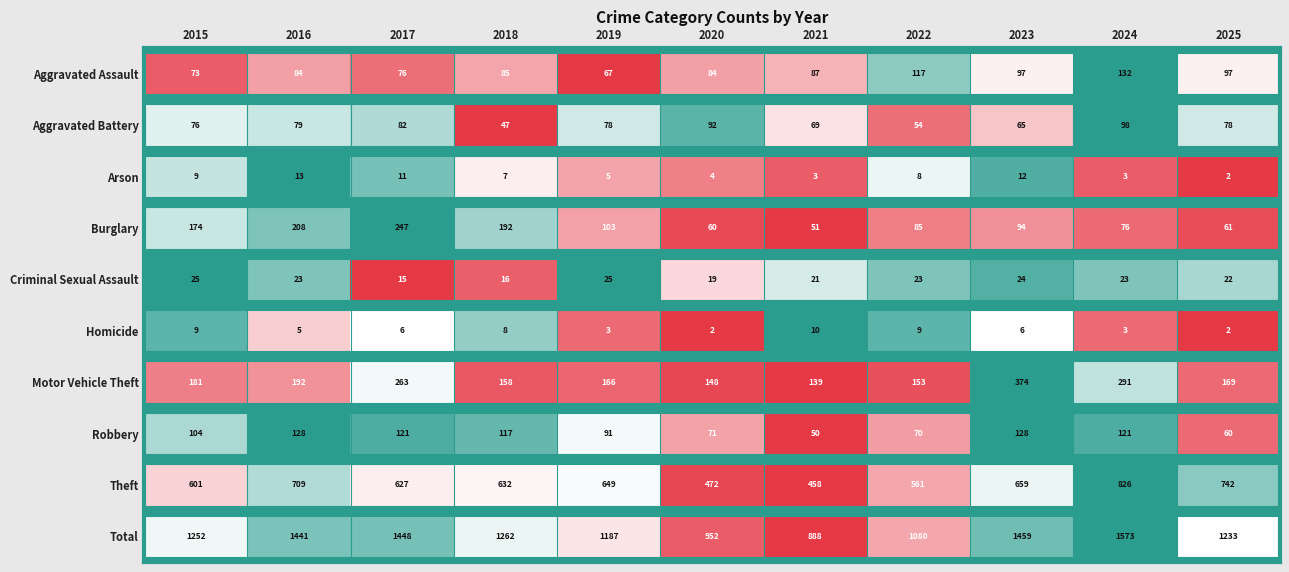

What is the difference between the Arson values at 2024 and 2022?

5